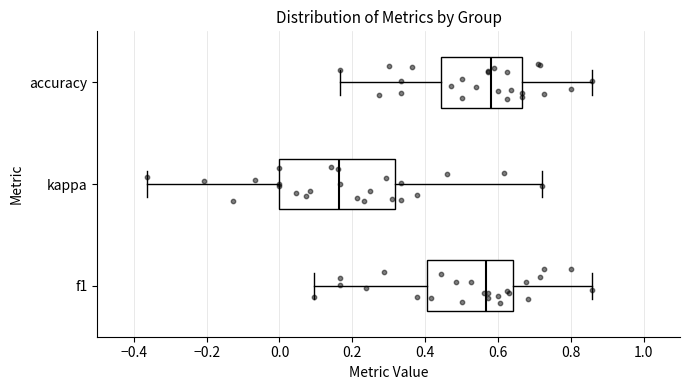

Which box is the widest, from its left edge to its right edge?

kappa